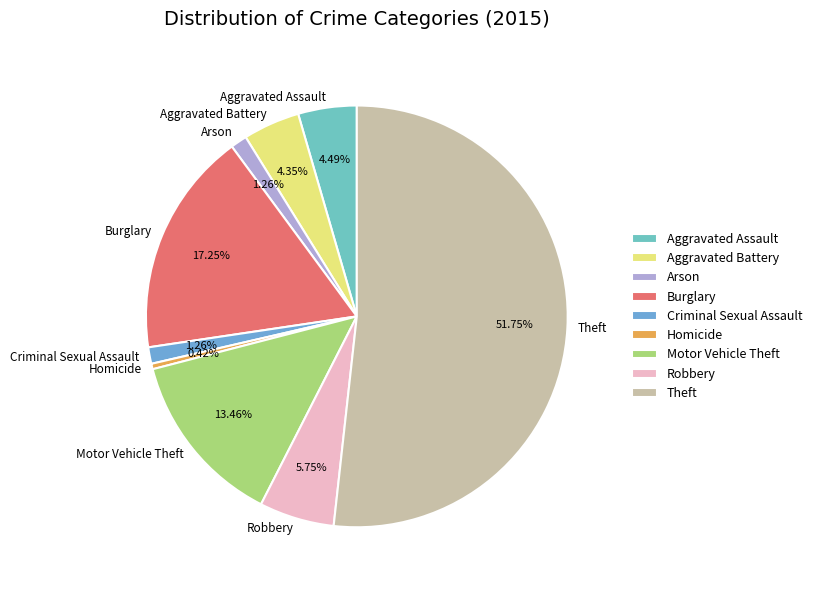

Which has a higher value, Theft or Motor Vehicle Theft?

Theft